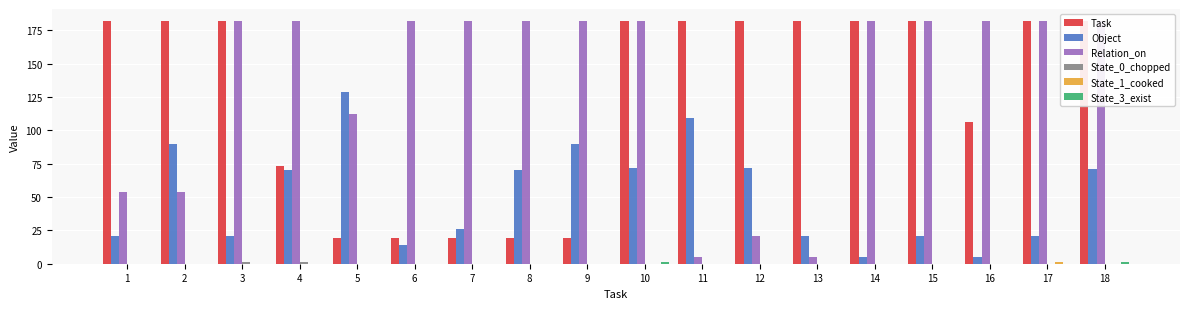

What is the difference between the maximum and minimum values in the Object series?

124